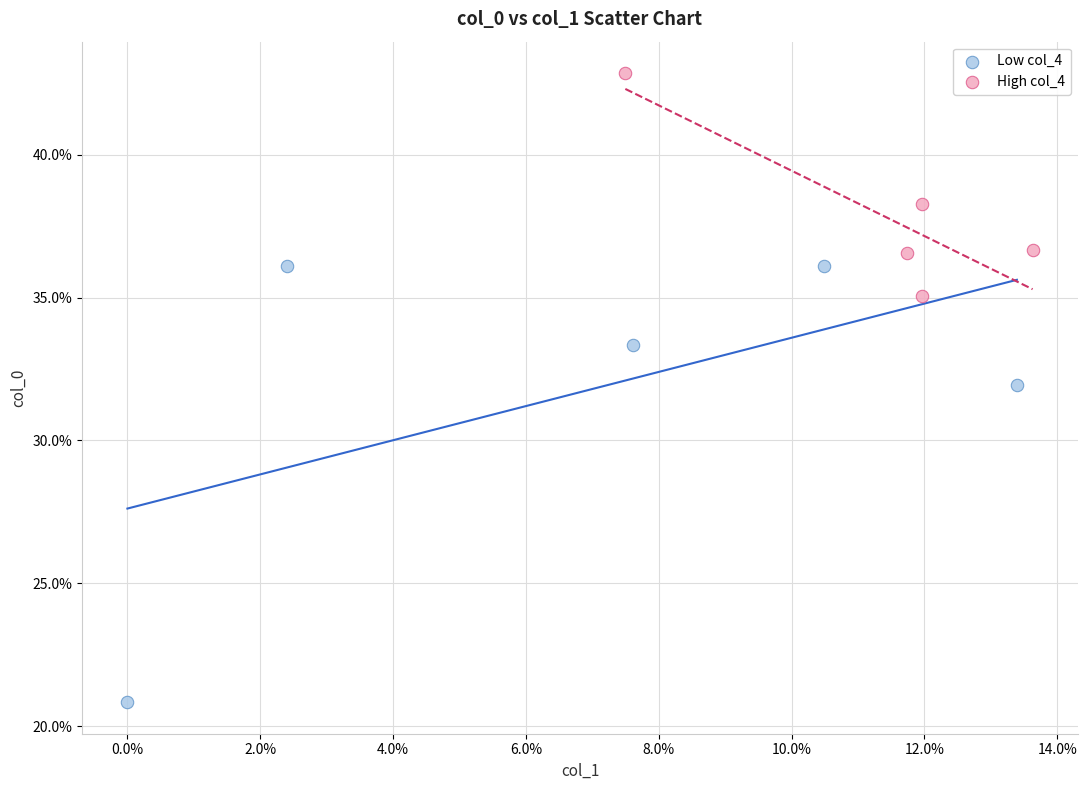

What are all the series names shown in the legend?

Low col_4, High col_4